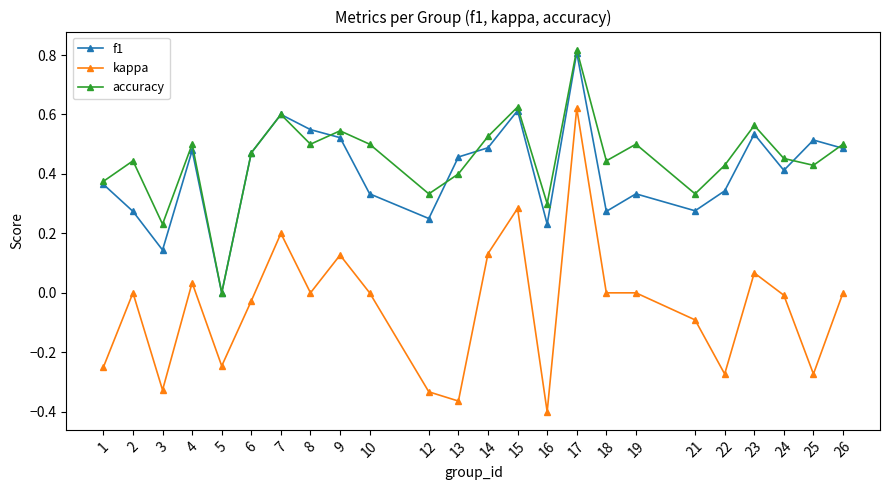

At which label does accuracy reach its peak?

17